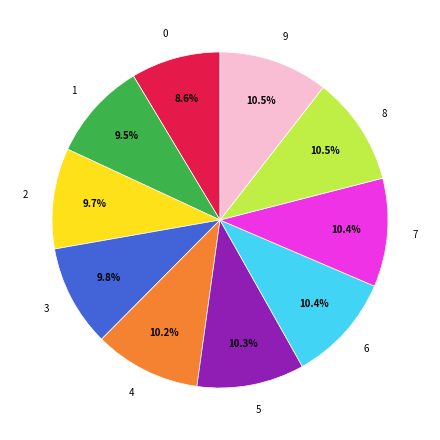

Is it true that 0 is 9% of the pie?

True